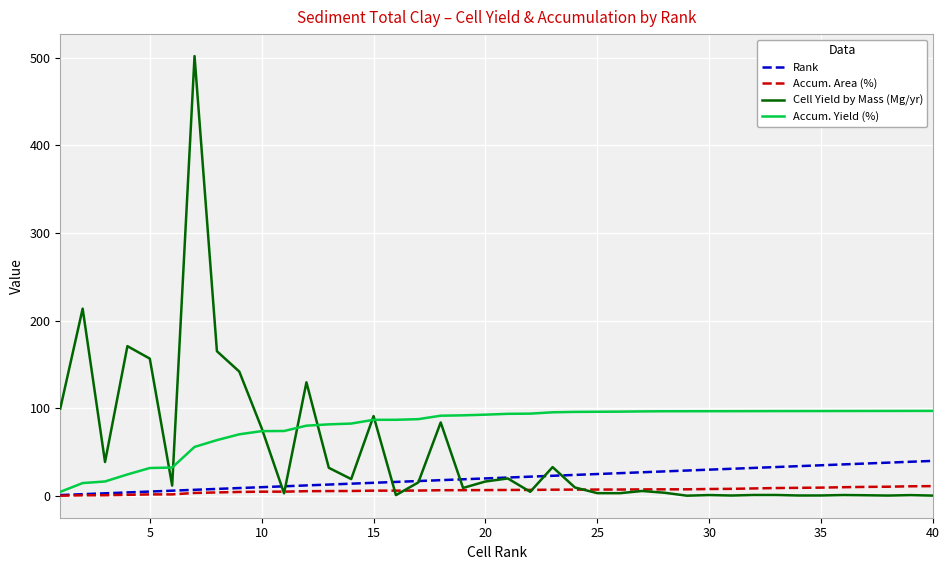

What is the average value of the Cell Yield by Mass (Mg/yr) series?

51.8